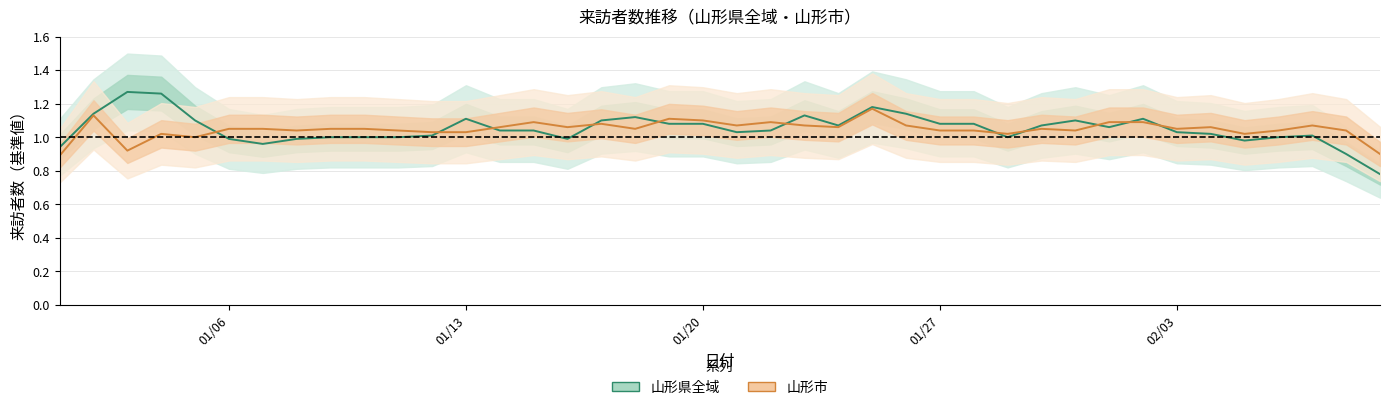

How many values in the 山形市 series exceed 1?

36